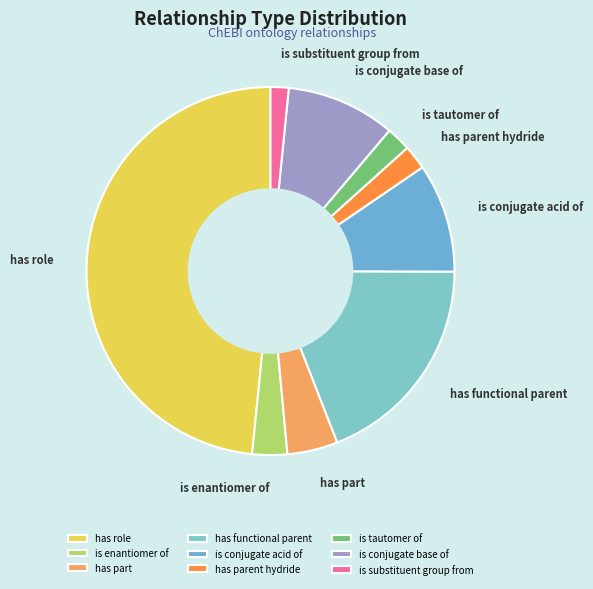

Is the sum of is conjugate base of and is substituent group from greater than half?

No